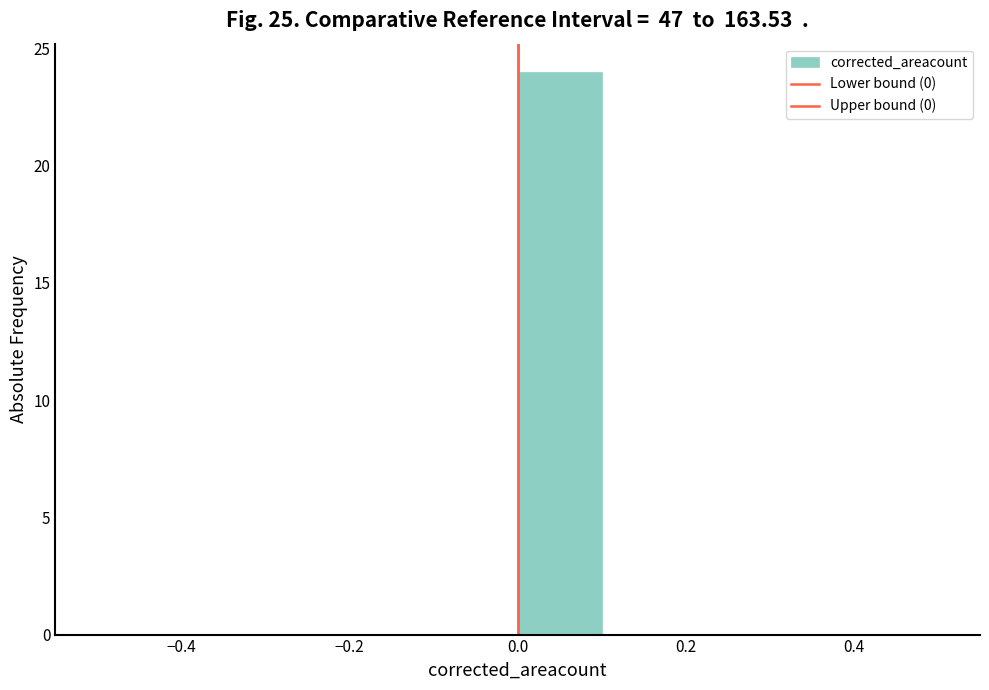

Reading left to right, transcribe this chart: for each bar, give the range it covers on the x-axis and its height. The values are not printed on the chart, so give them approximately, as read against the axis.

-0.5 to -0.4: 0
-0.4 to -0.3: 0
-0.3 to -0.2: 0
-0.2 to -0.1: 0
-0.1 to 0.0: 0
0.0 to 0.1: 24
0.1 to 0.2: 0
0.2 to 0.3: 0
0.3 to 0.4: 0
0.4 to 0.5: 0